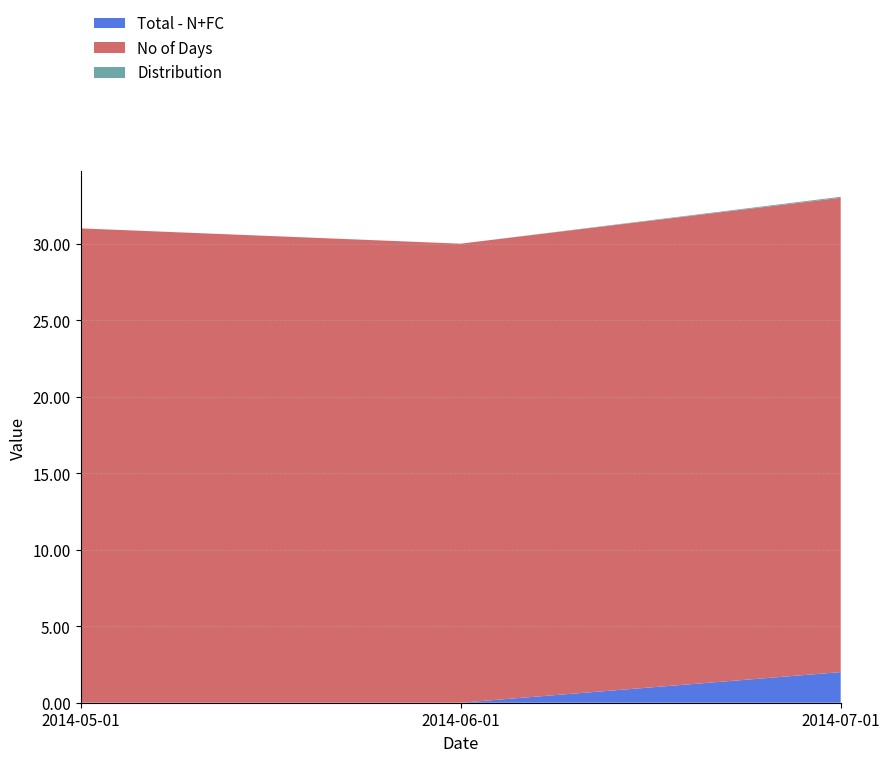

Reading left to right, what are all the values shown in this chart?

Total - N+FC: 2014-05-01=0.0	2014-06-01=0.0	2014-07-01=2.0
No of Days: 2014-05-01=31.0	2014-06-01=30.0	2014-07-01=31.0
Distribution: 2014-05-01=0.0	2014-06-01=0.0	2014-07-01=0.1